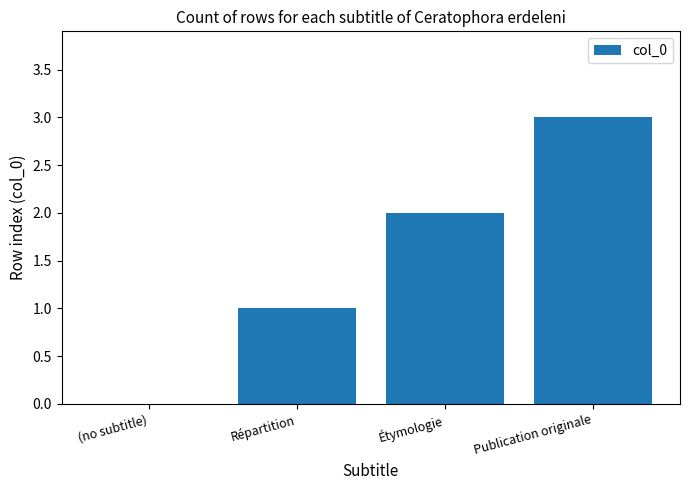

What is the sum of all values?

6